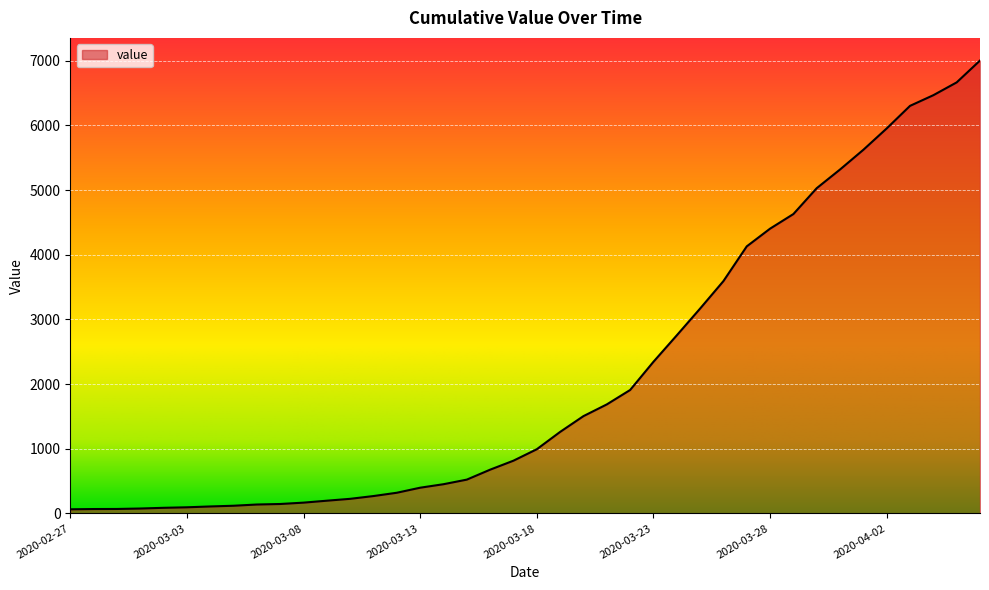

How many lines are shown in the chart?

1